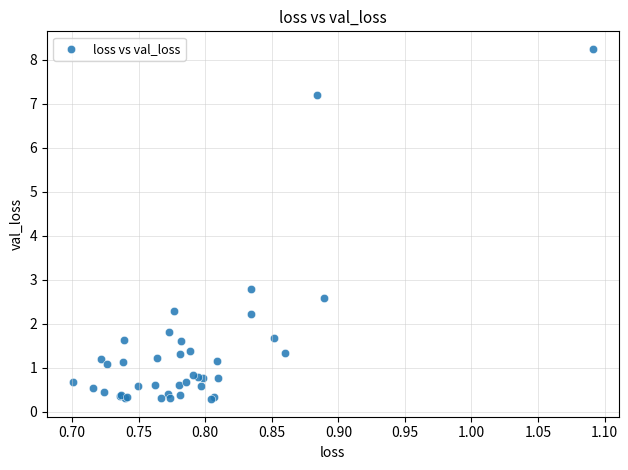

What Y value in the scatter plot is closest to 4?

2.8